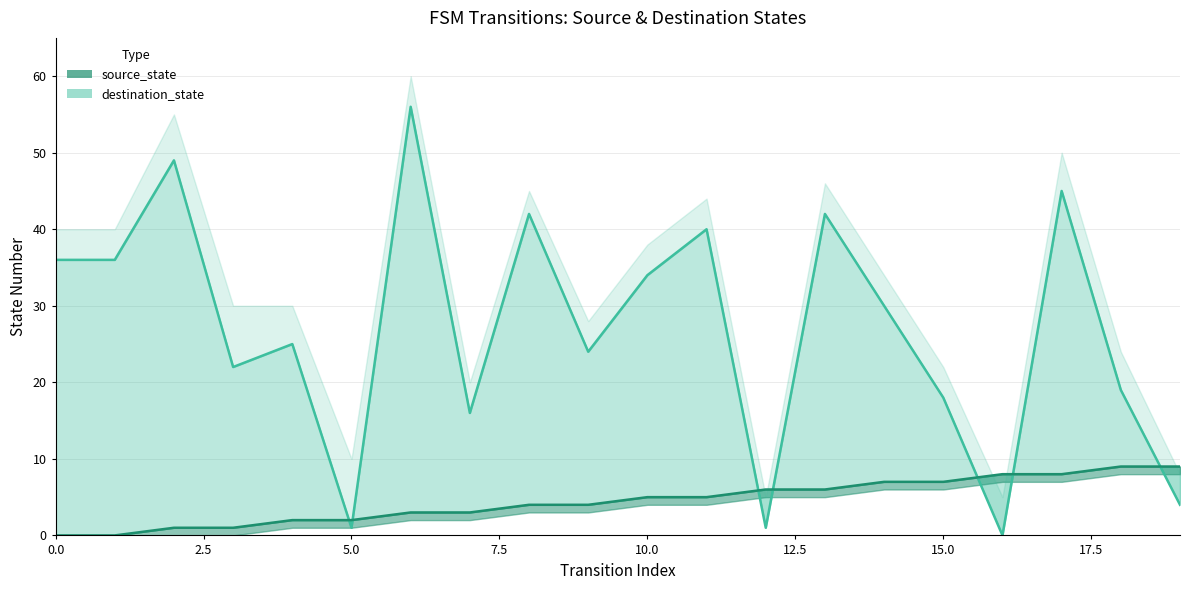

List the labels in order of destination_state value, smallest first.

16, 5, 12, 19, 7, 15, 18, 3, 9, 4, 14, 10, 0, 1, 11, 8, 13, 17, 2, 6